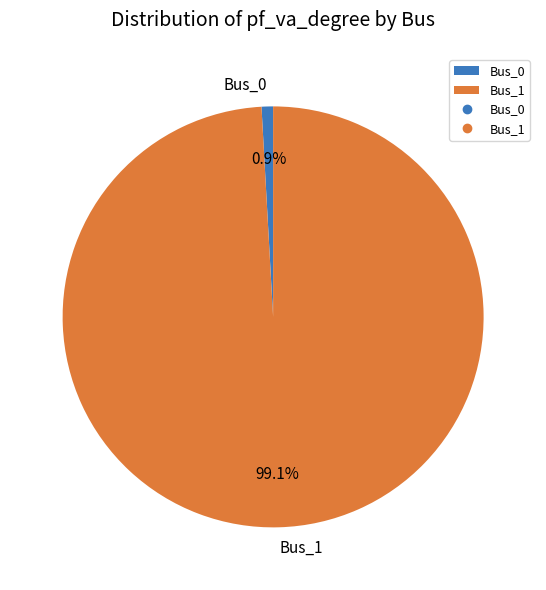

True or false: Bus_1 accounts for 88% of the total.

False